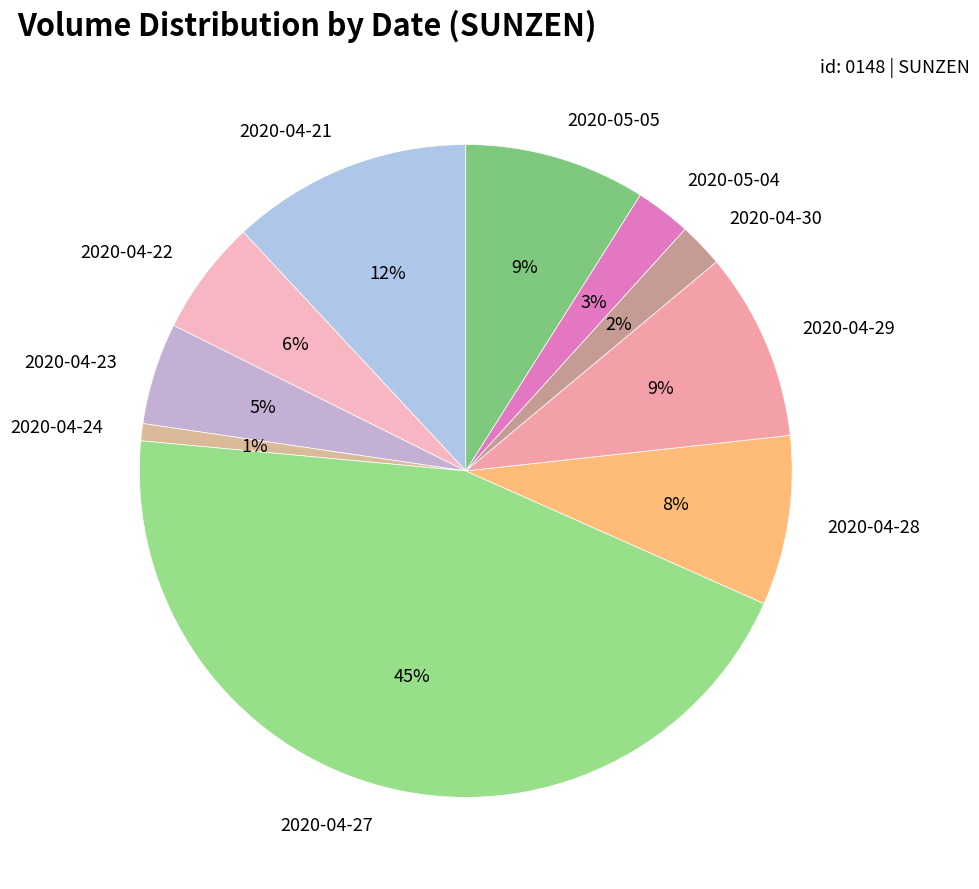

To the nearest percent, what is the difference between the largest and smallest slice percentages?

44%